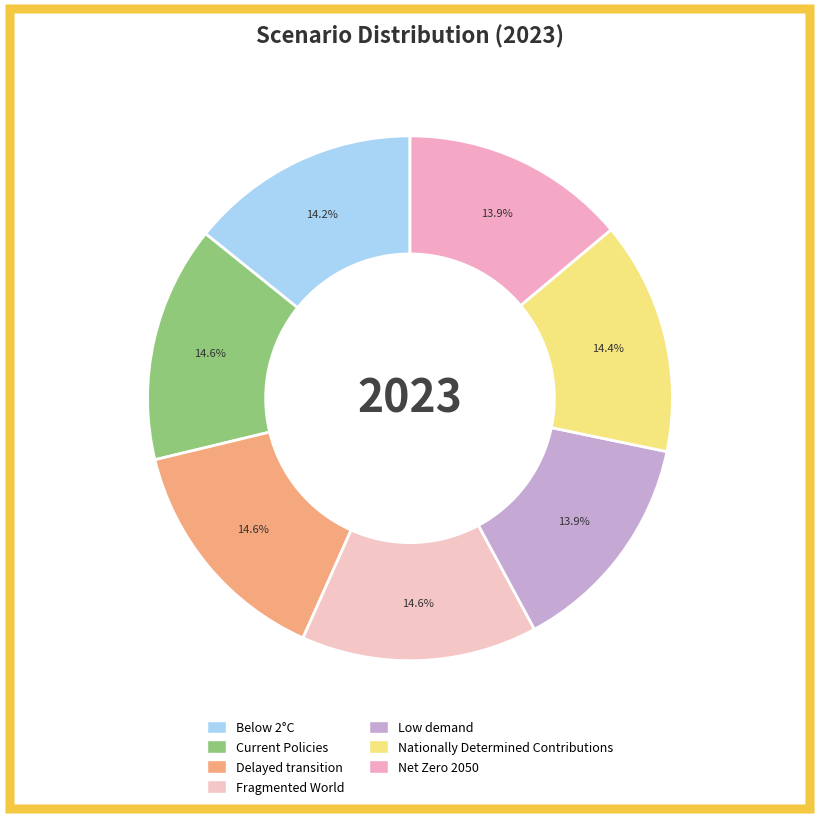

To the nearest percent, what is the difference between the largest and smallest slice percentages?

1%